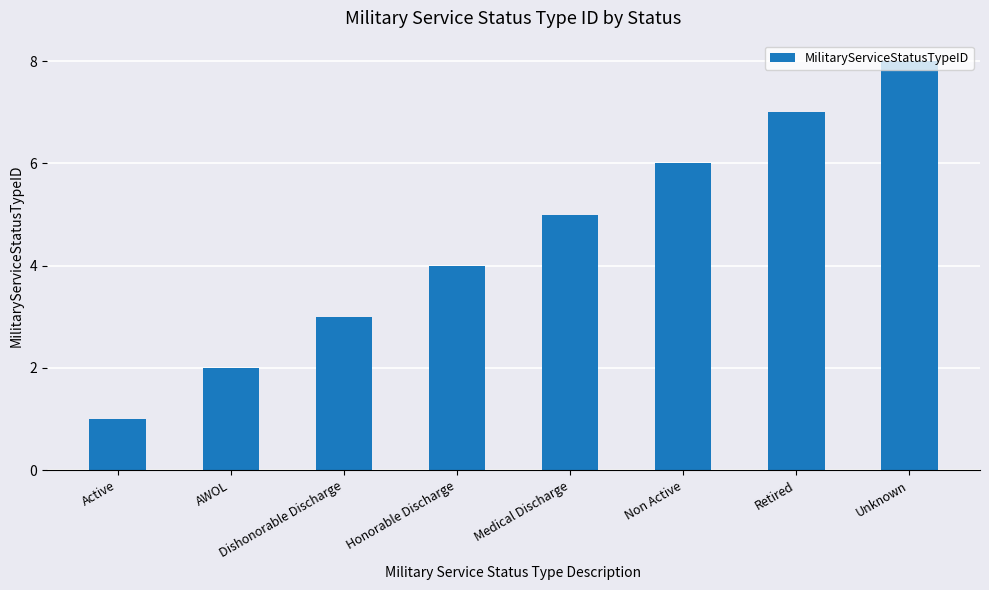

How many categories are shown in the chart?

8